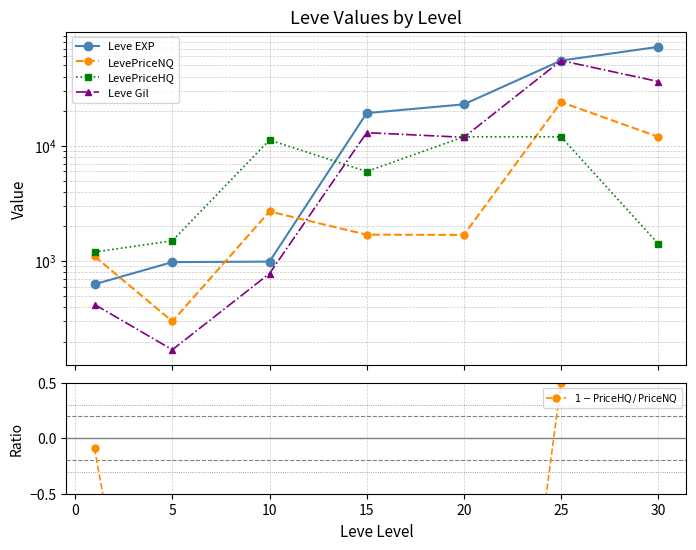

What is the average value of the LevePriceNQ series?

6211.6